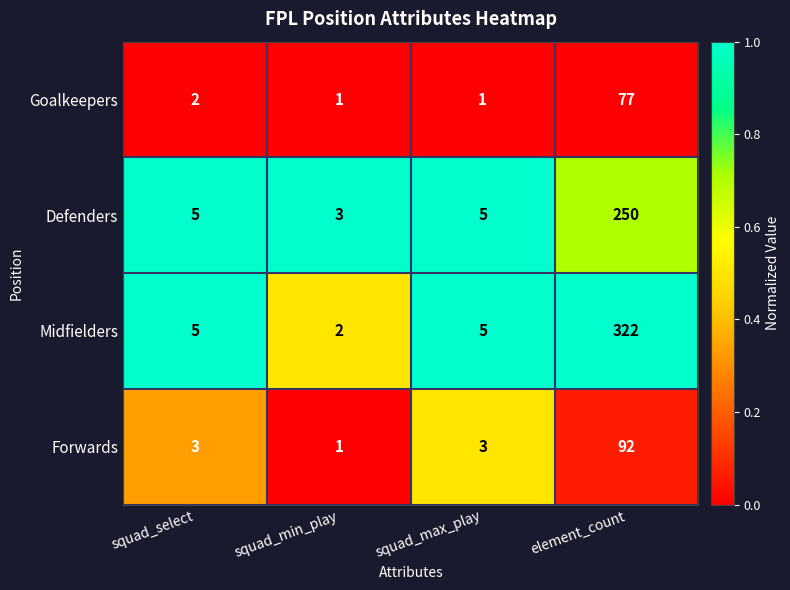

Where is Goalkeepers nearest to the value 39?

squad_select